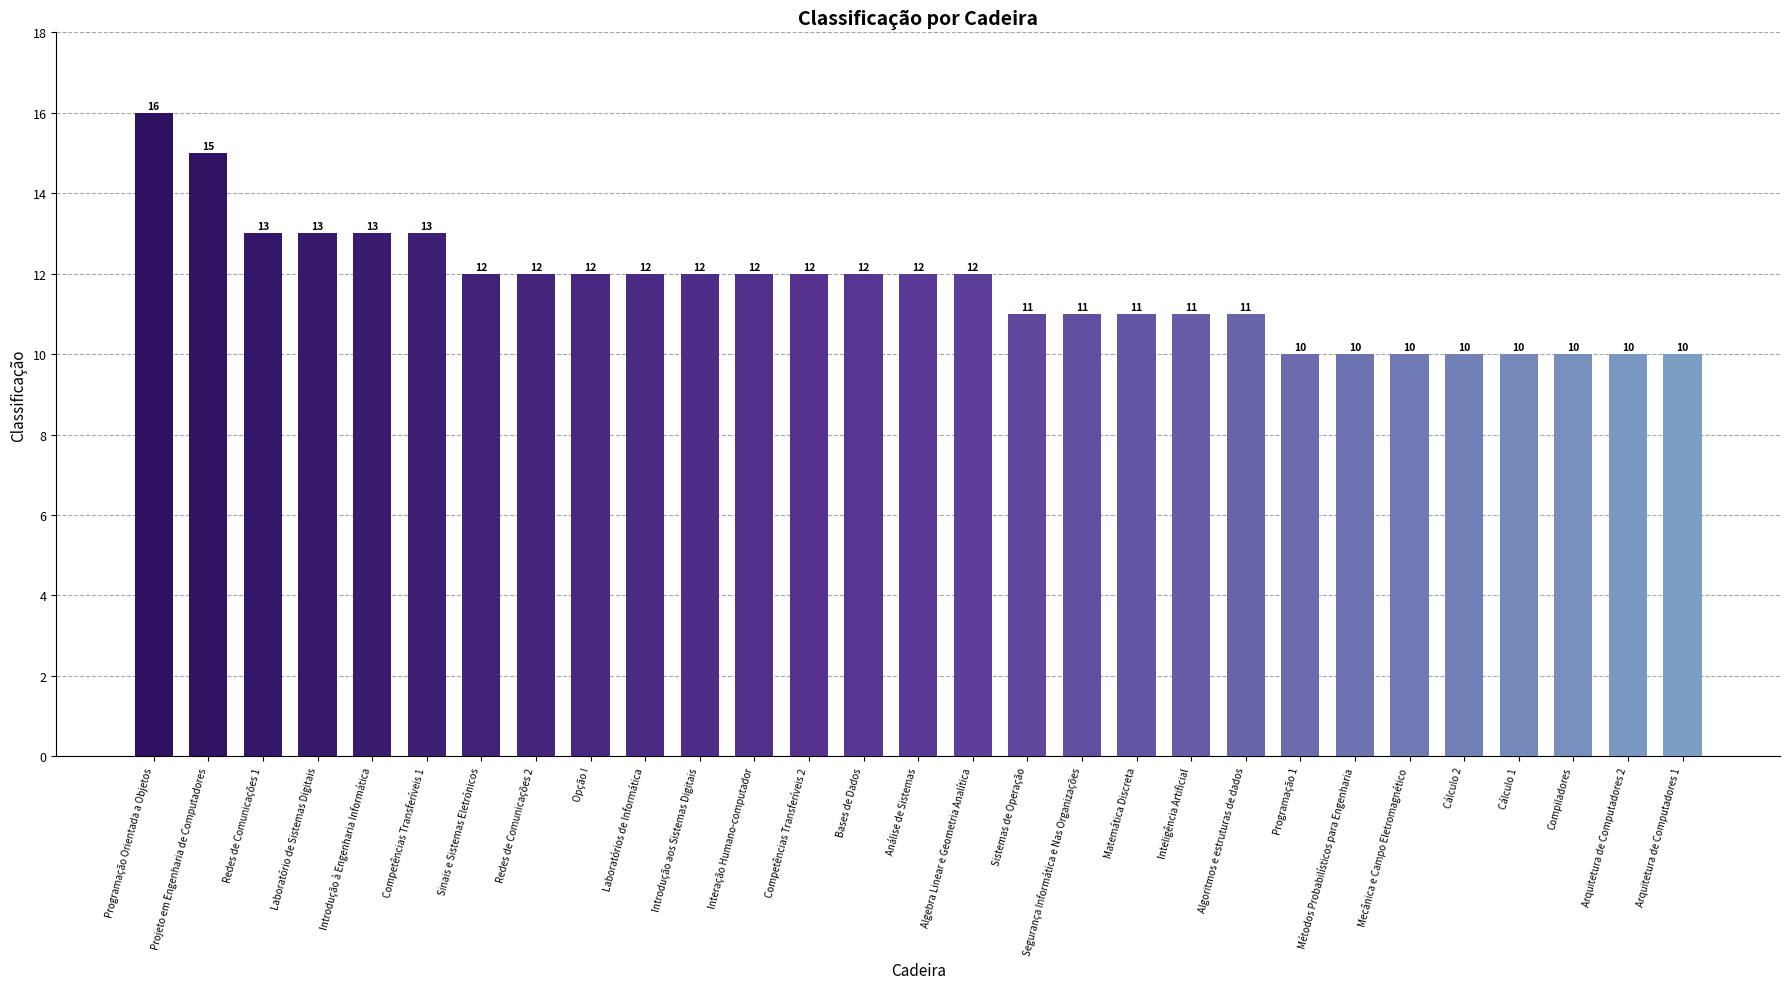

Count the values in the range 10 to 12.

23